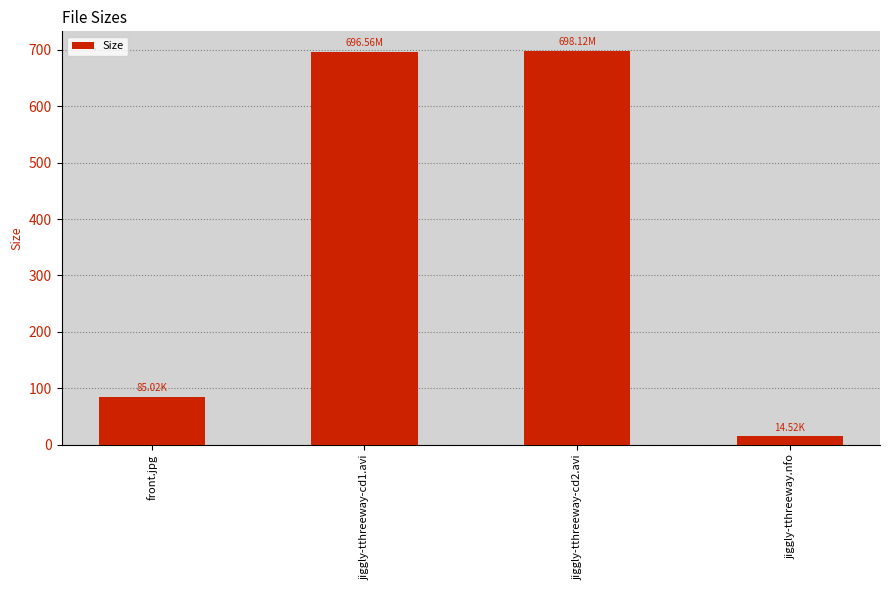

What is the label of the 1st bar from the left?

front.jpg